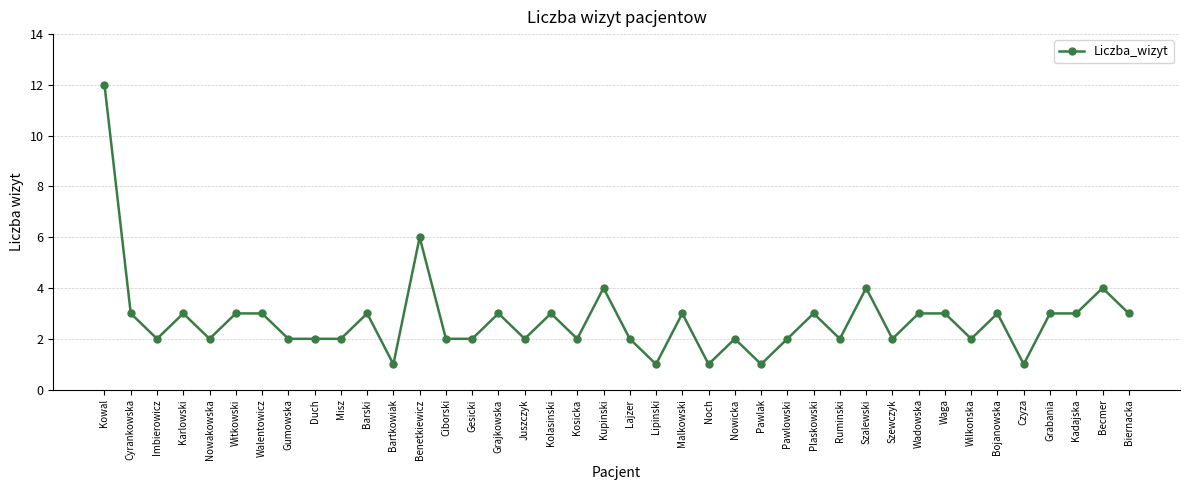

What is the value of the 40th point from the left?

3